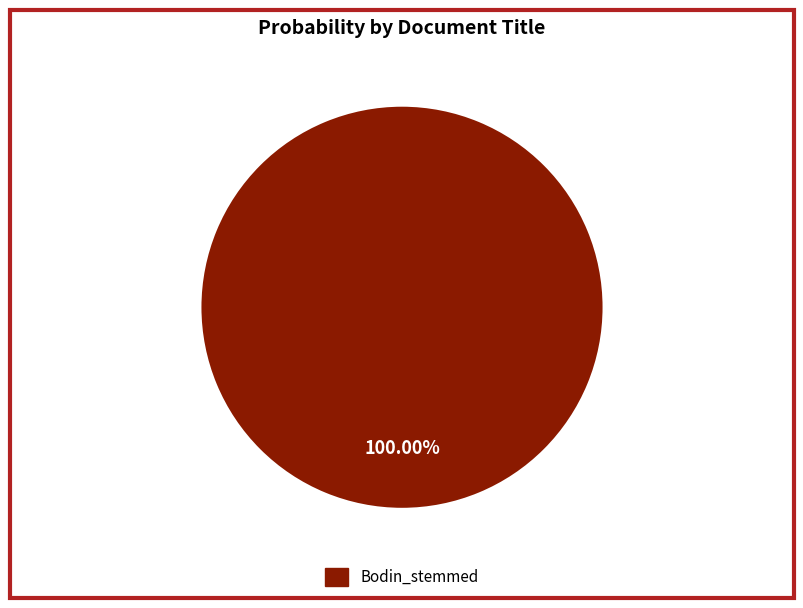

Is there a majority slice in this chart?

Yes